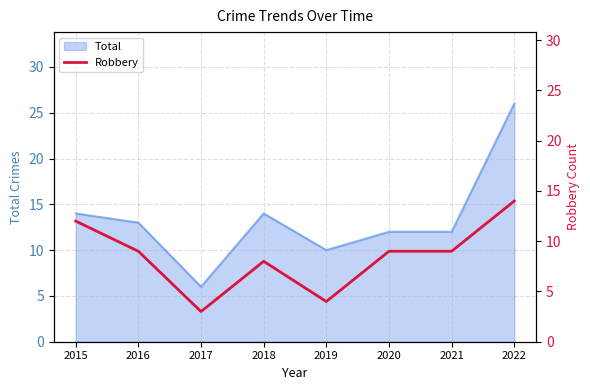

Where does the data first go above 9?

2015